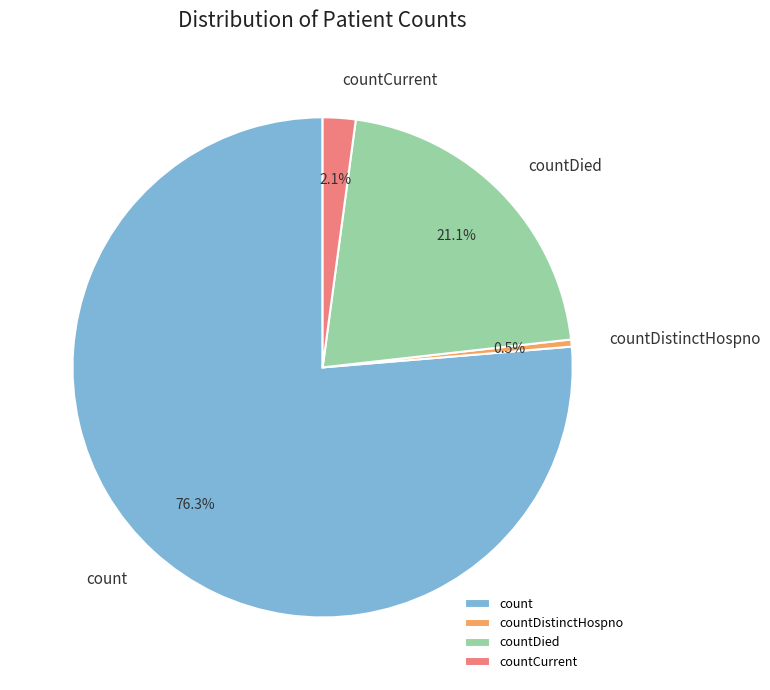

Between countDied and countDistinctHospno, which is larger?

countDied